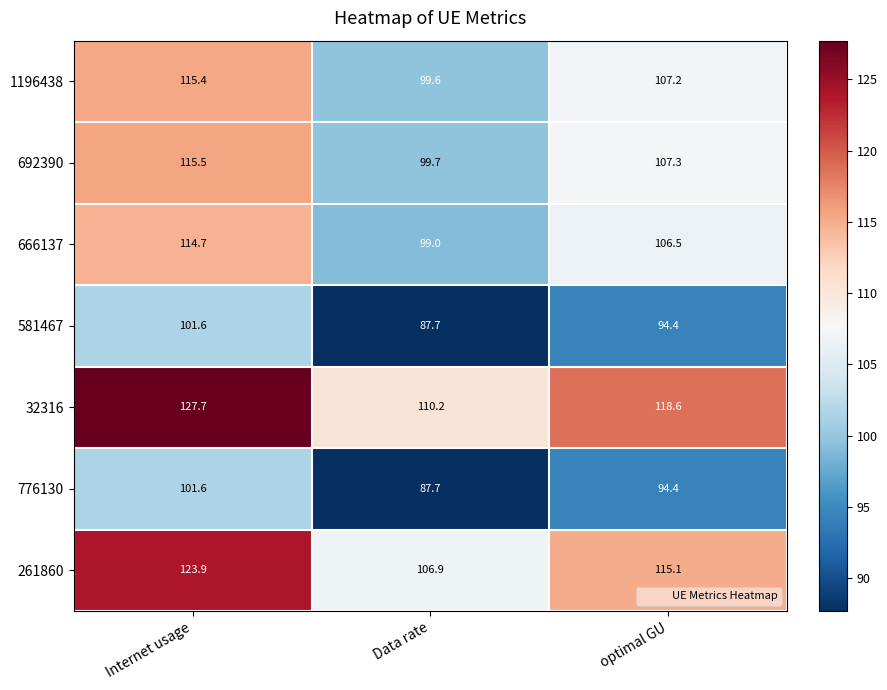

Reading left to right, transcribe all the data shown in this chart.

1196438: Internet usage=115.4	Data rate=99.6	optimal GU=107.2
692390: Internet usage=115.5	Data rate=99.7	optimal GU=107.3
666137: Internet usage=114.7	Data rate=99.0	optimal GU=106.5
581467: Internet usage=101.6	Data rate=87.7	optimal GU=94.4
32316: Internet usage=127.7	Data rate=110.2	optimal GU=118.6
776130: Internet usage=101.6	Data rate=87.7	optimal GU=94.4
261860: Internet usage=123.9	Data rate=106.9	optimal GU=115.1